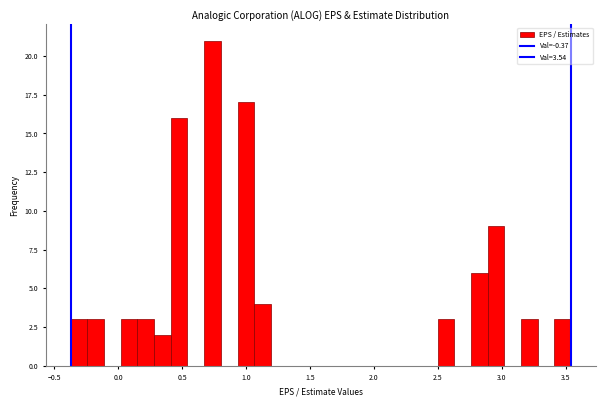

Around what value on the x-axis is the tallest bar? Give the approximate position of its centre, as read against the axis.

0.75